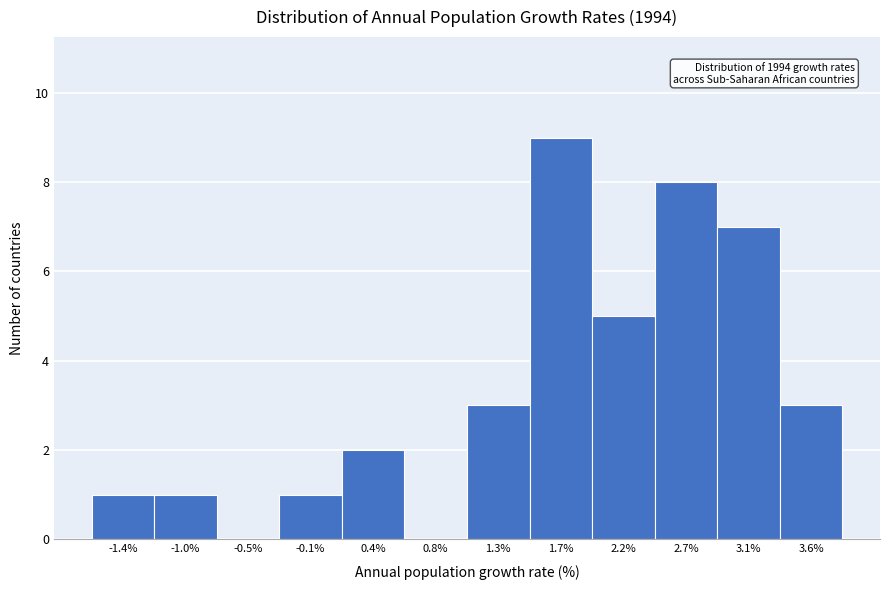

Reading left to right, list all the values displayed in this chart.

-1.4%=1	-1.0%=1	-0.5%=0	-0.1%=1	0.4%=2	0.8%=0	1.3%=3	1.7%=9	2.2%=5	2.7%=8	3.1%=7	3.6%=3